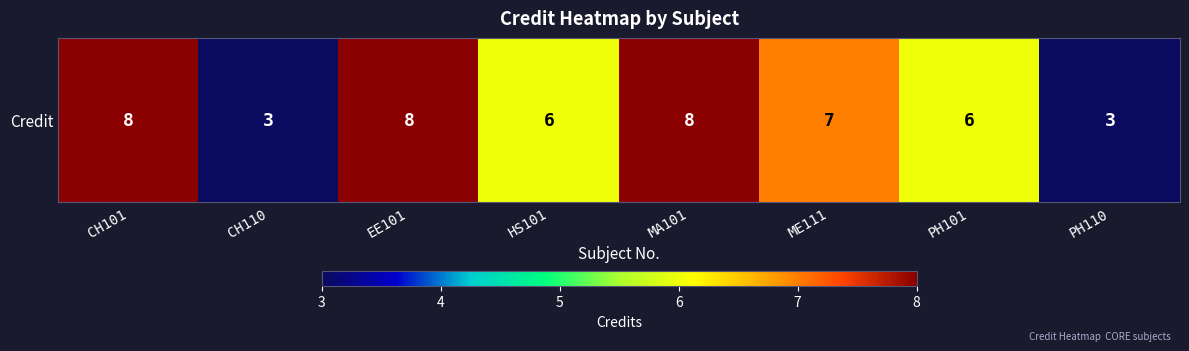

Count the number of data series in this chart.

1